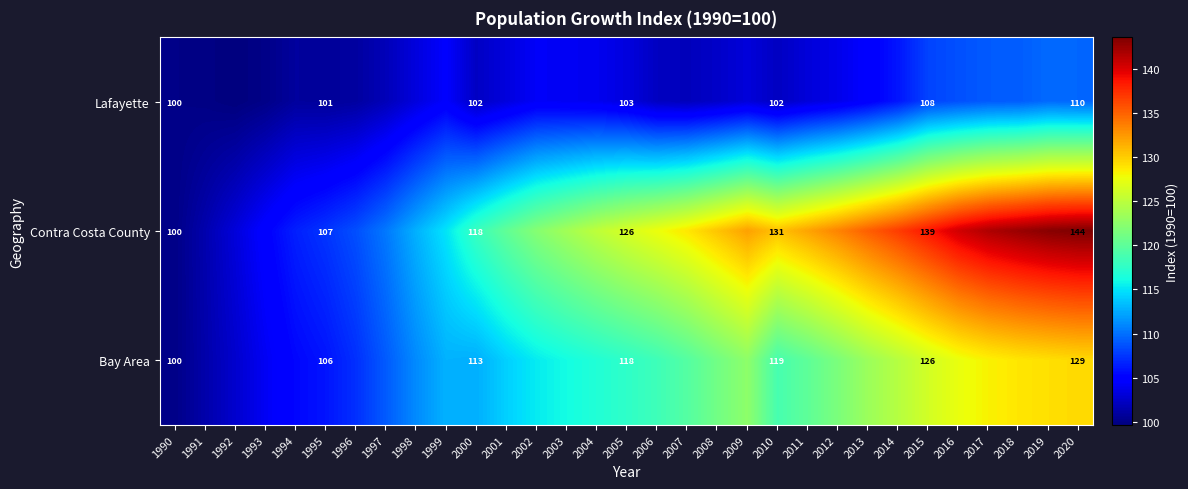

Rank the series at 2020 from lowest to highest value.

Lafayette, Bay Area, Contra Costa County